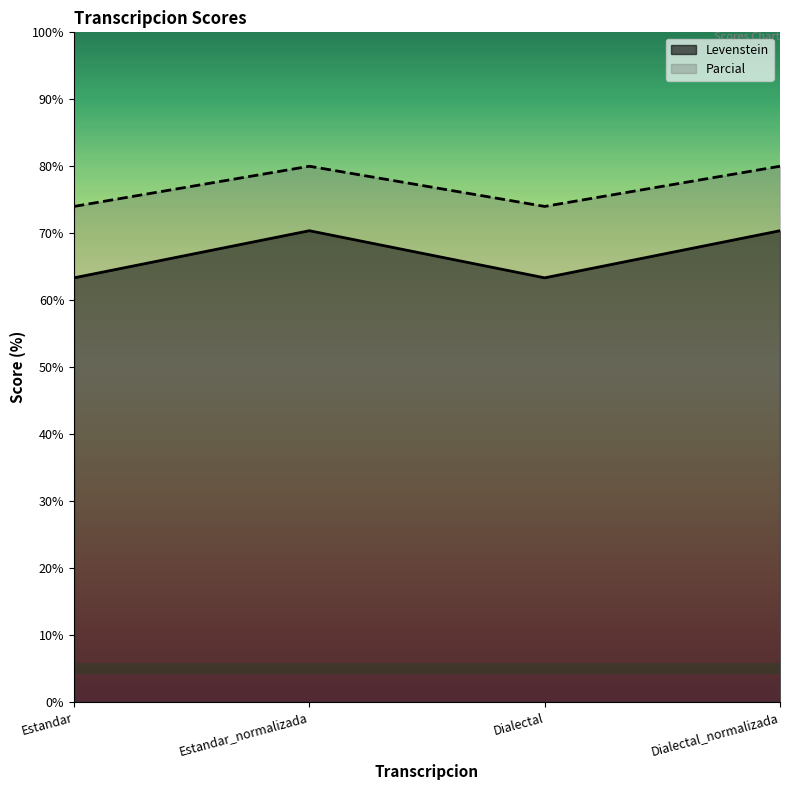

What is the label of the 2nd point from the right?

Dialectal